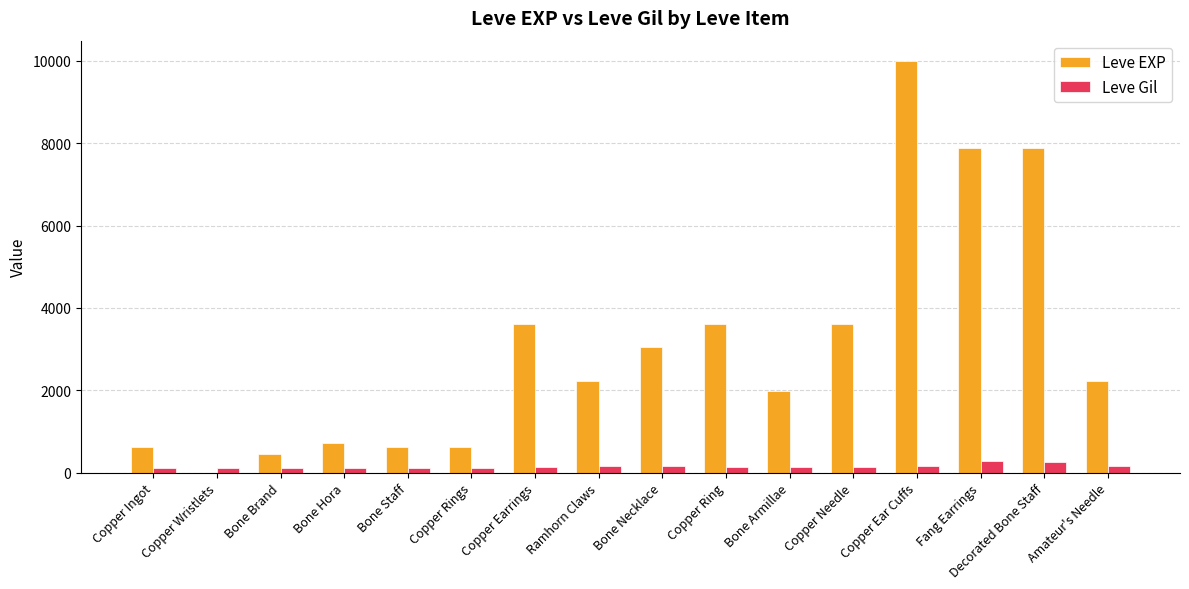

The value of Leve Gil at Copper Wristlets is 116. True or false?

True